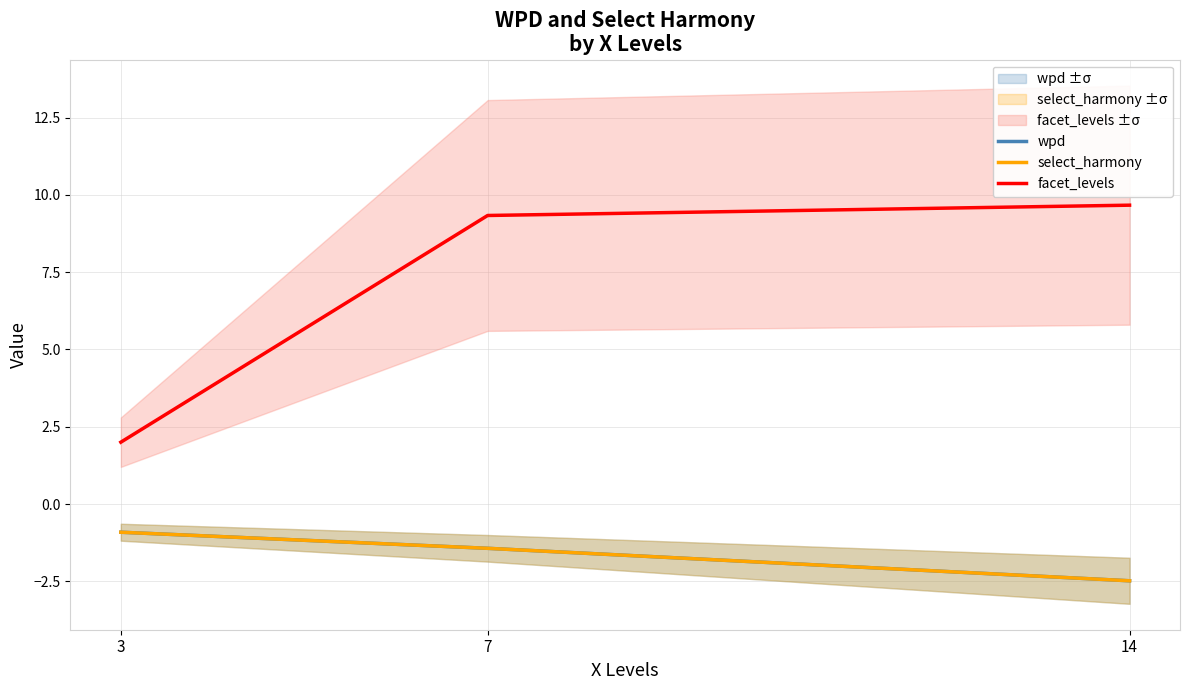

Does the chart display data point markers on the line(s)?

No